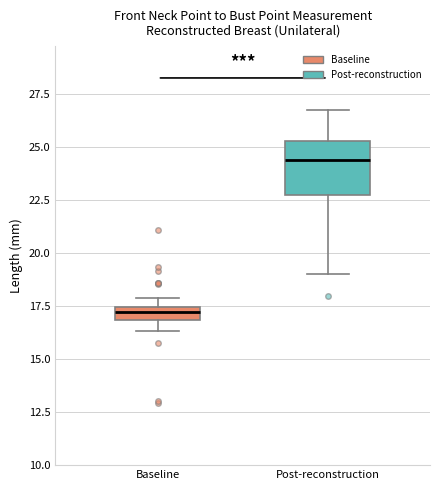

Which box's median line is the highest?

Post-reconstruction